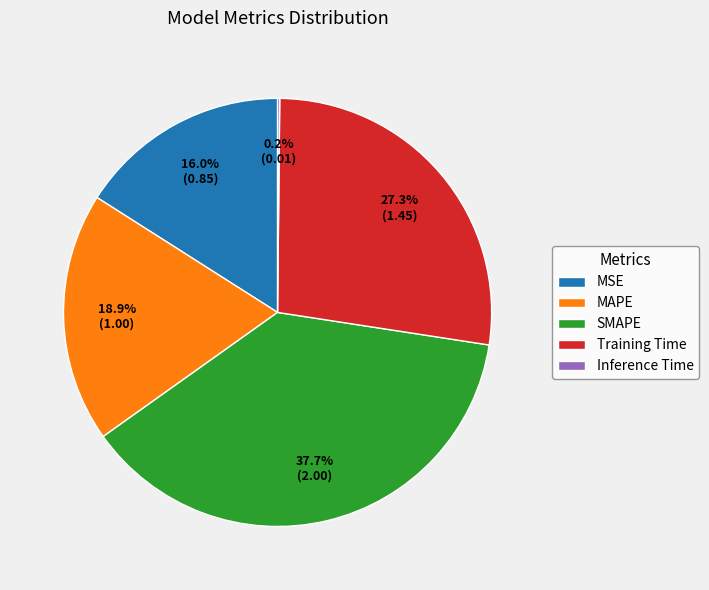

To the nearest percent, what is the average slice percentage?

20%